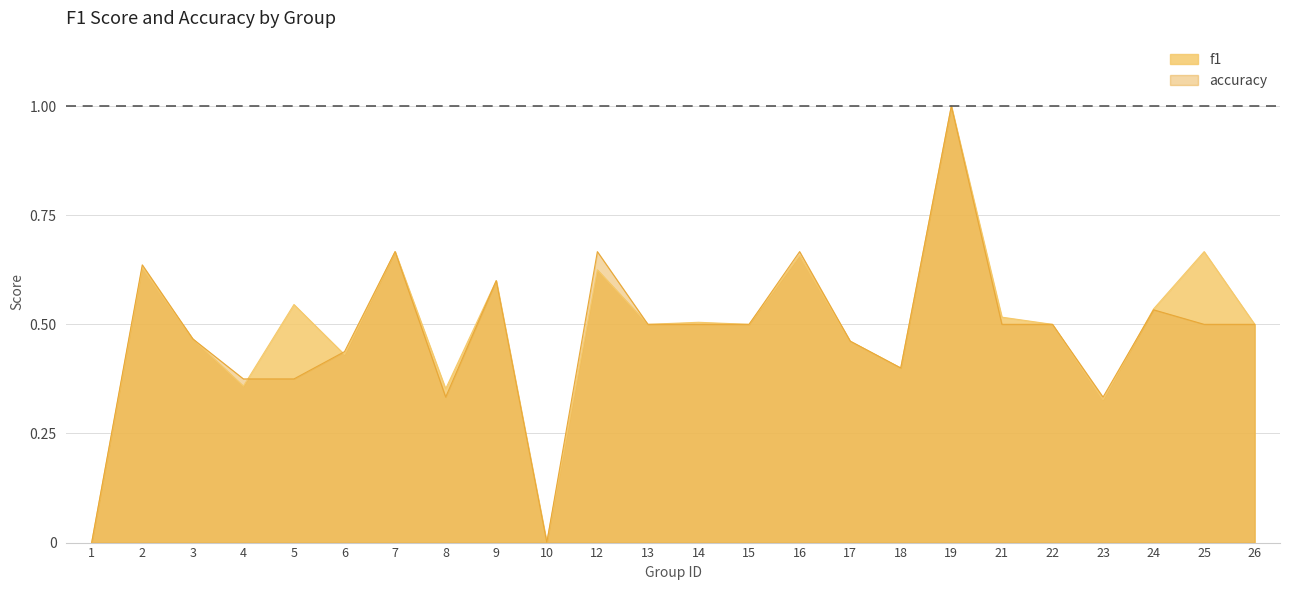

What is the difference between the highest and lowest values at 5?

0.2